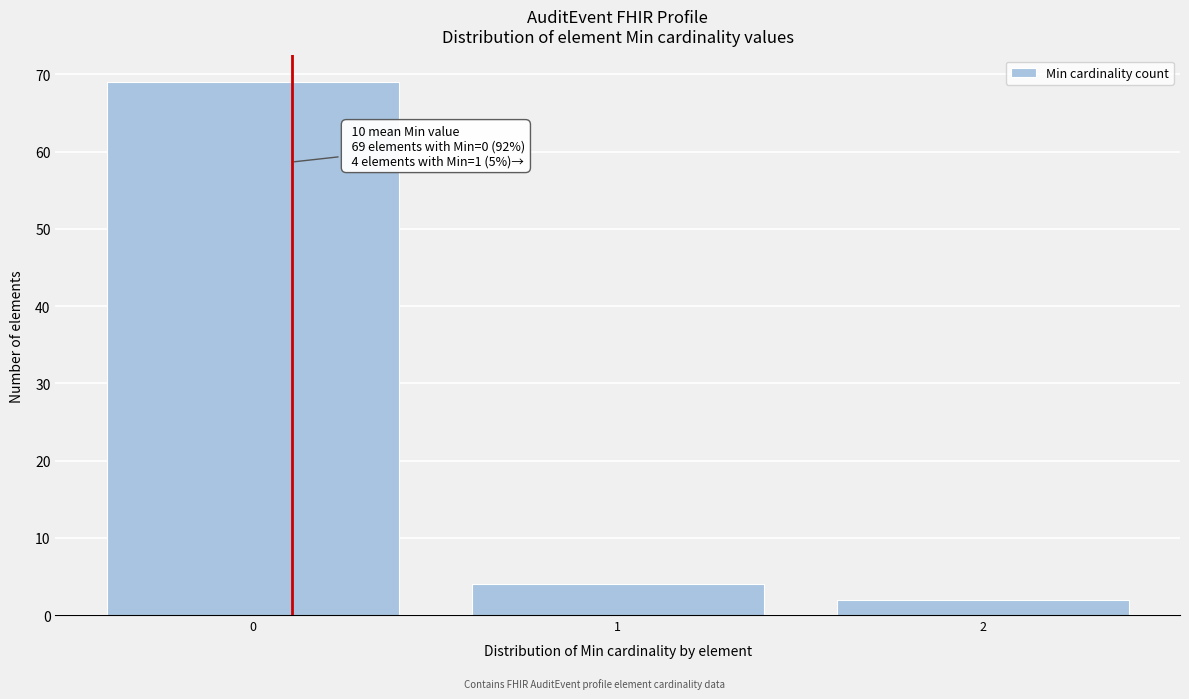

Which range on the x-axis has the tallest bar?

-0.5 to 0.5